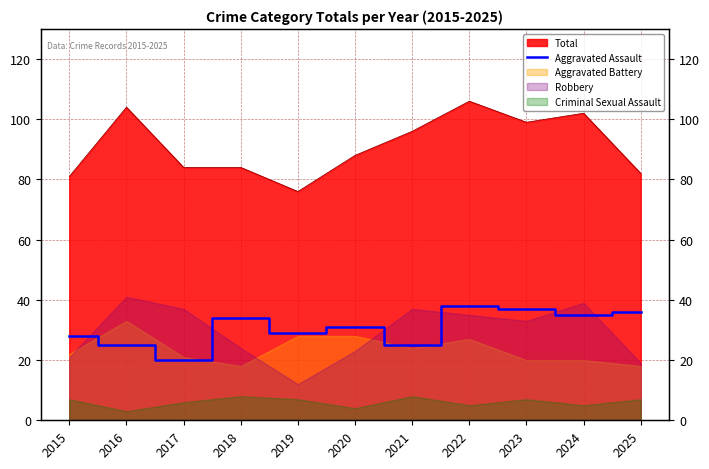

True or false: there are more than 2 points higher than both neighbors.

True